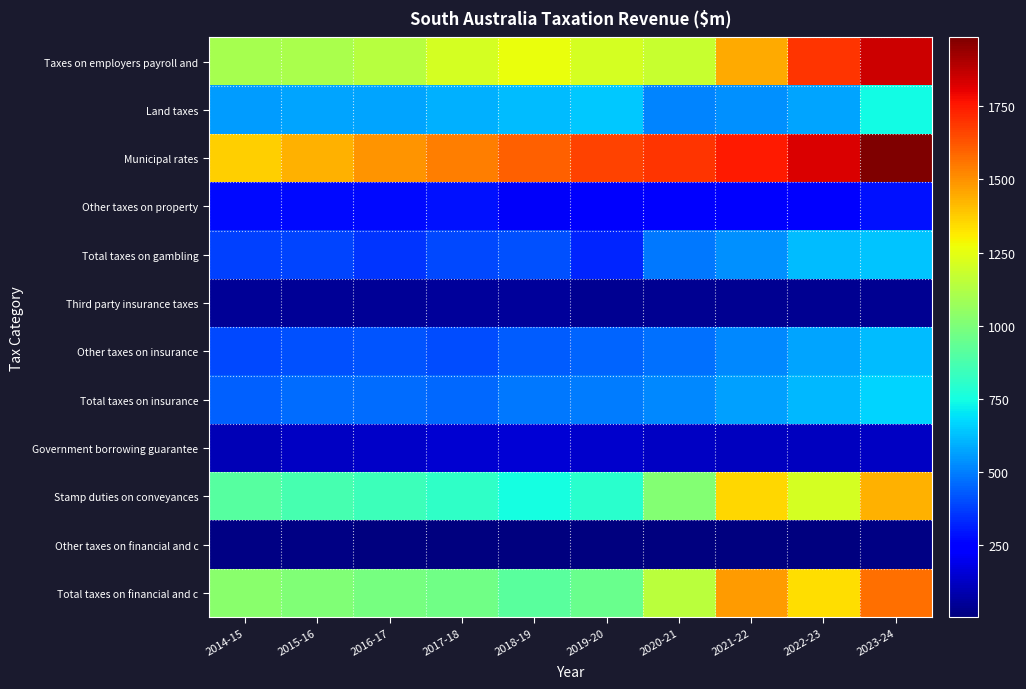

Count the number of categories in the chart.

10